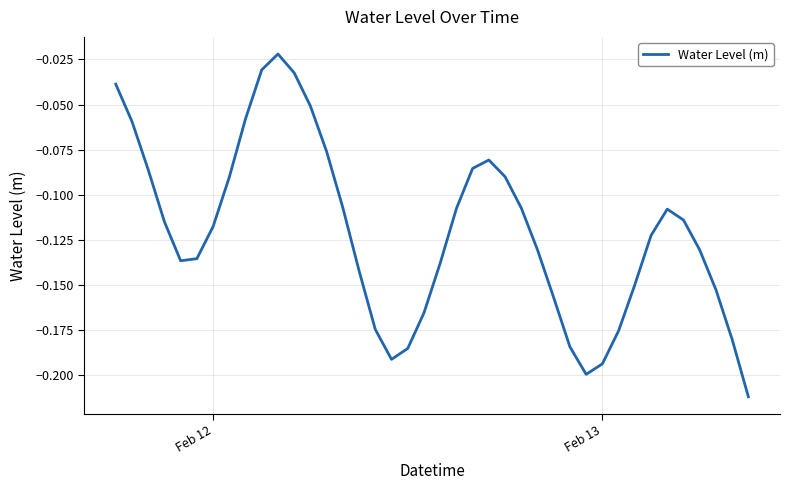

How many lines are shown in the chart?

1